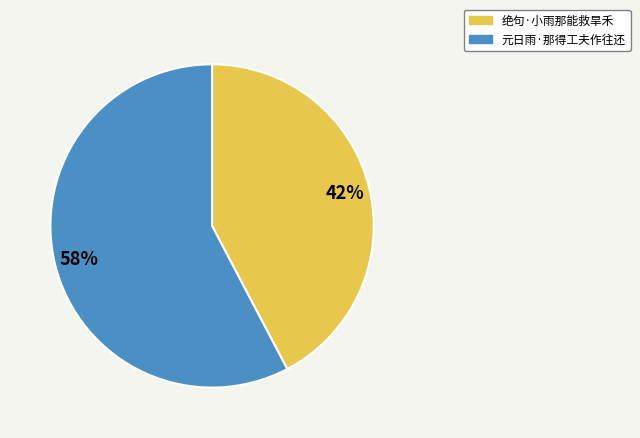

What is the smallest slice in the pie chart?

绝句·小雨那能救旱禾